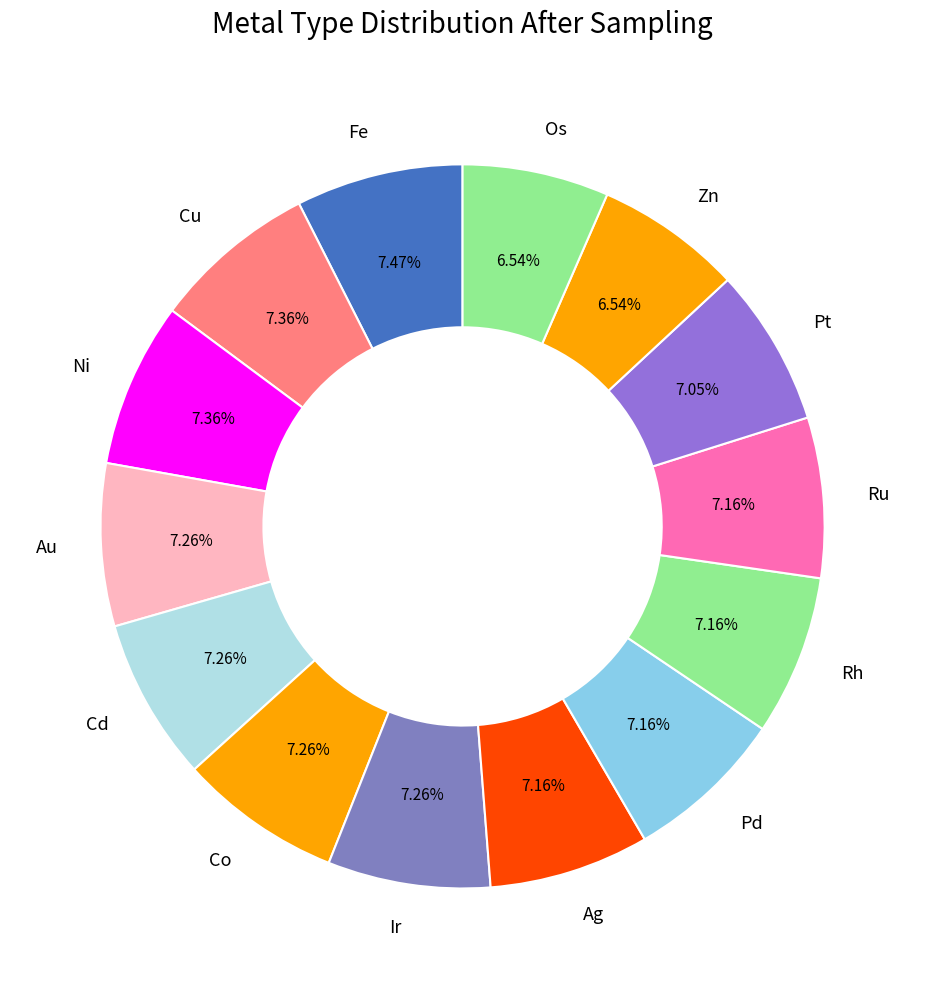

Is there a majority slice in this chart?

No